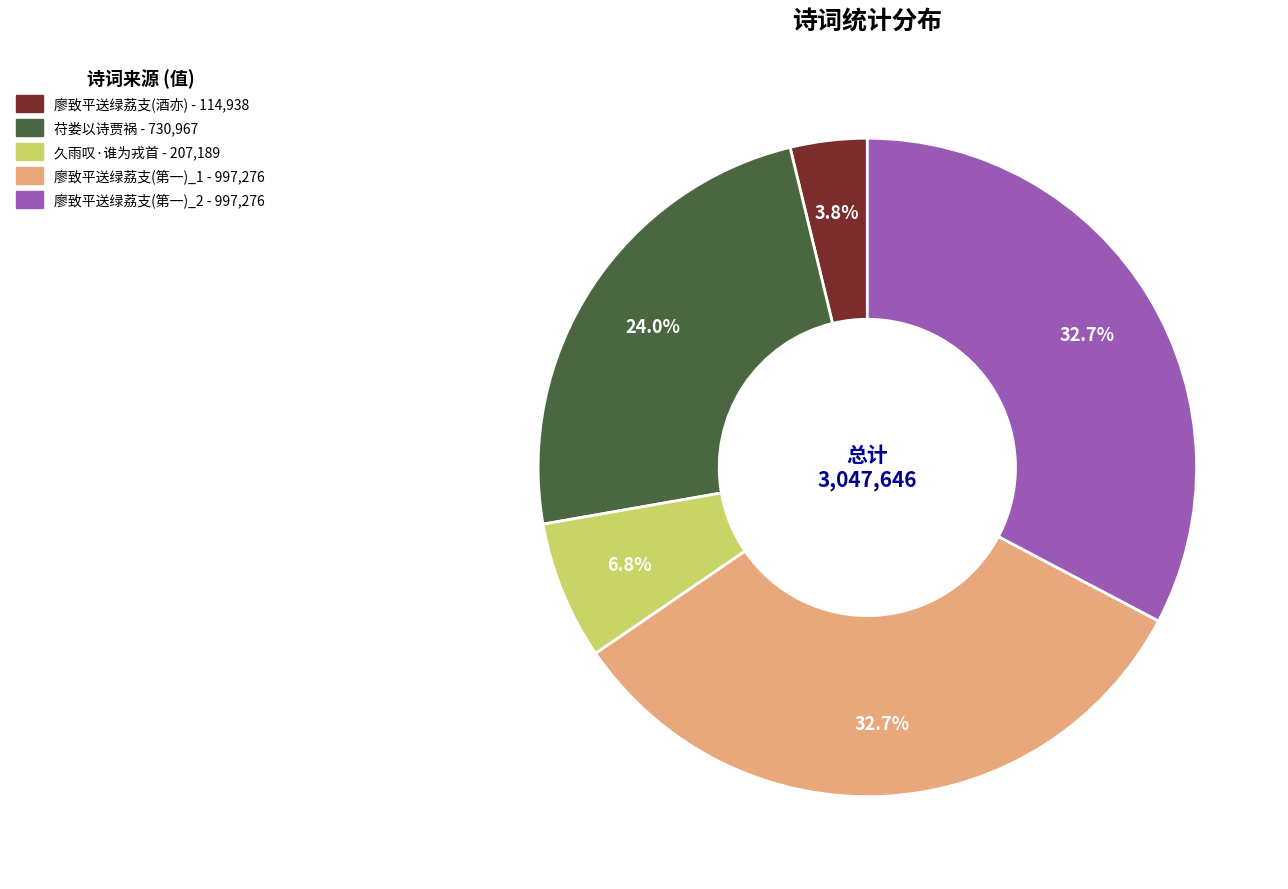

Is there any slice that represents more than half of the pie?

No